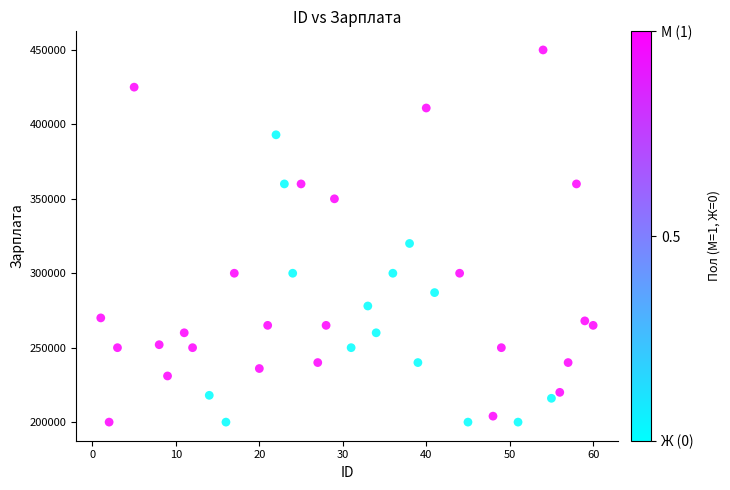

What Y value in the scatter plot is closest to 325000?

320000